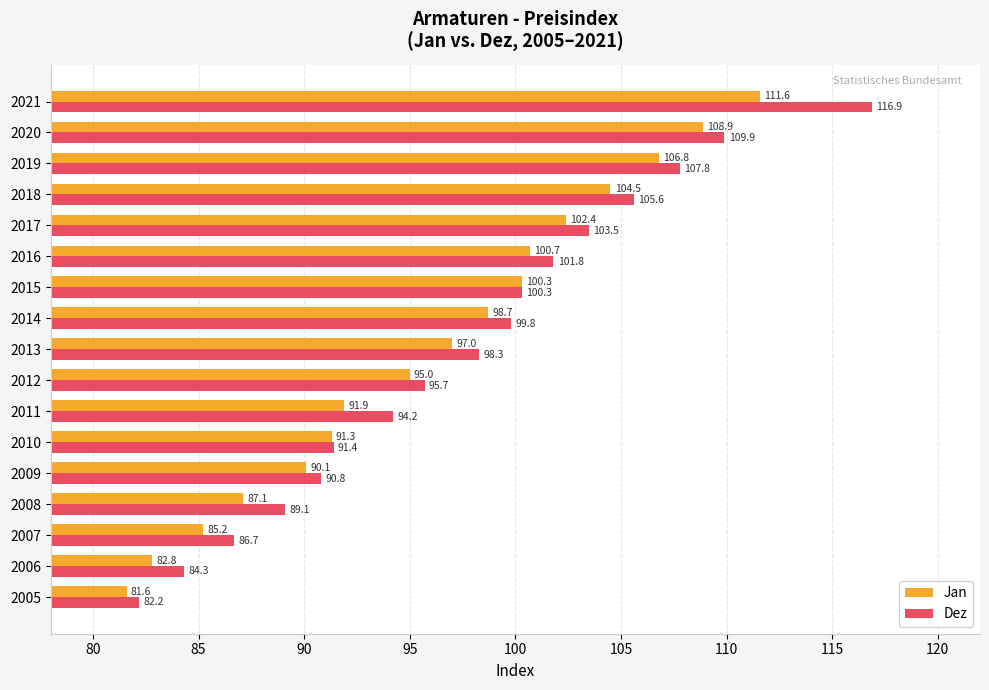

What is the difference between the maximum and minimum values in the Dez series?

34.7